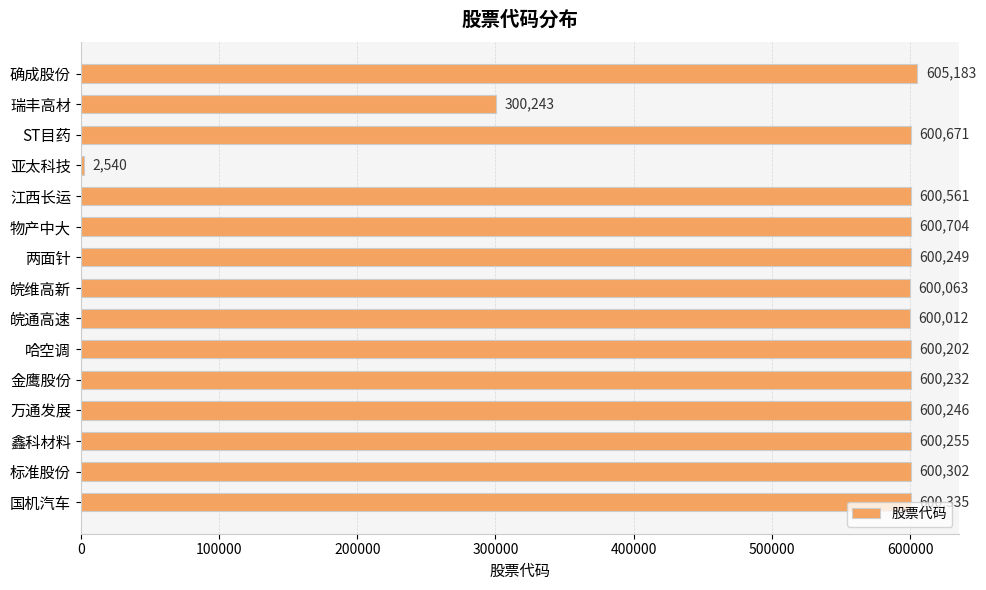

Rank the categories by value from highest to lowest.

确成股份, 物产中大, ST目药, 江西长运, 国机汽车, 标准股份, 鑫科材料, 两面针, 万通发展, 金鹰股份, 哈空调, 皖维高新, 皖通高速, 瑞丰高材, 亚太科技